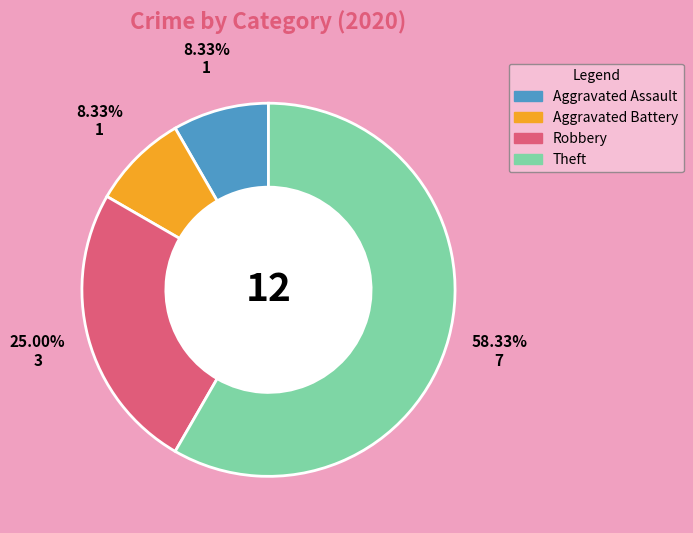

What is the total percentage of Aggravated Battery and Theft?

66.7%